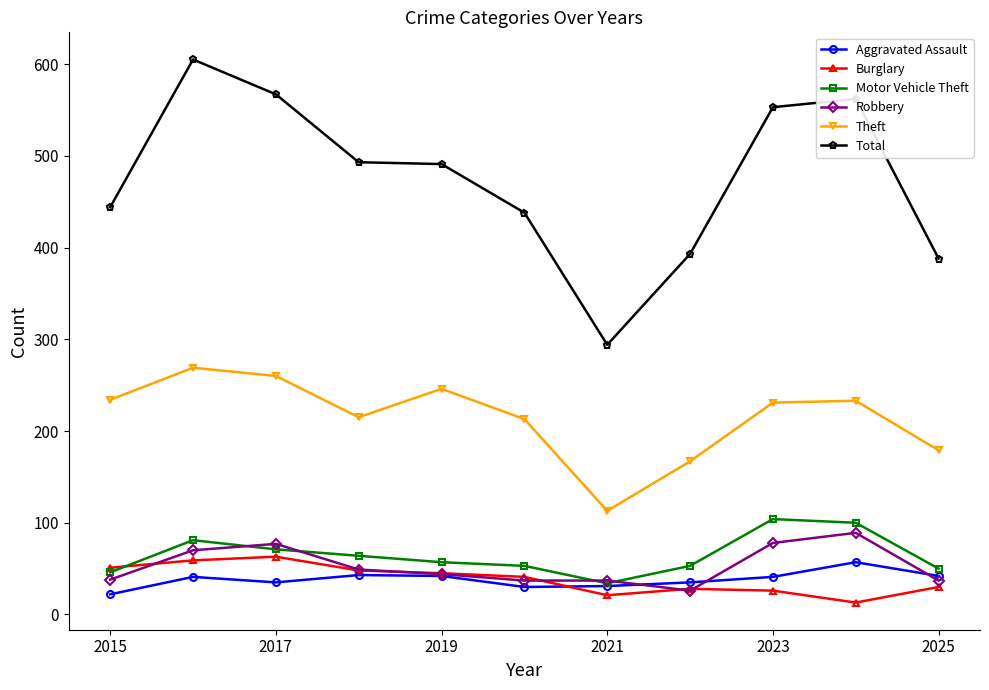

Which series has the largest range (max minus min)?

Total